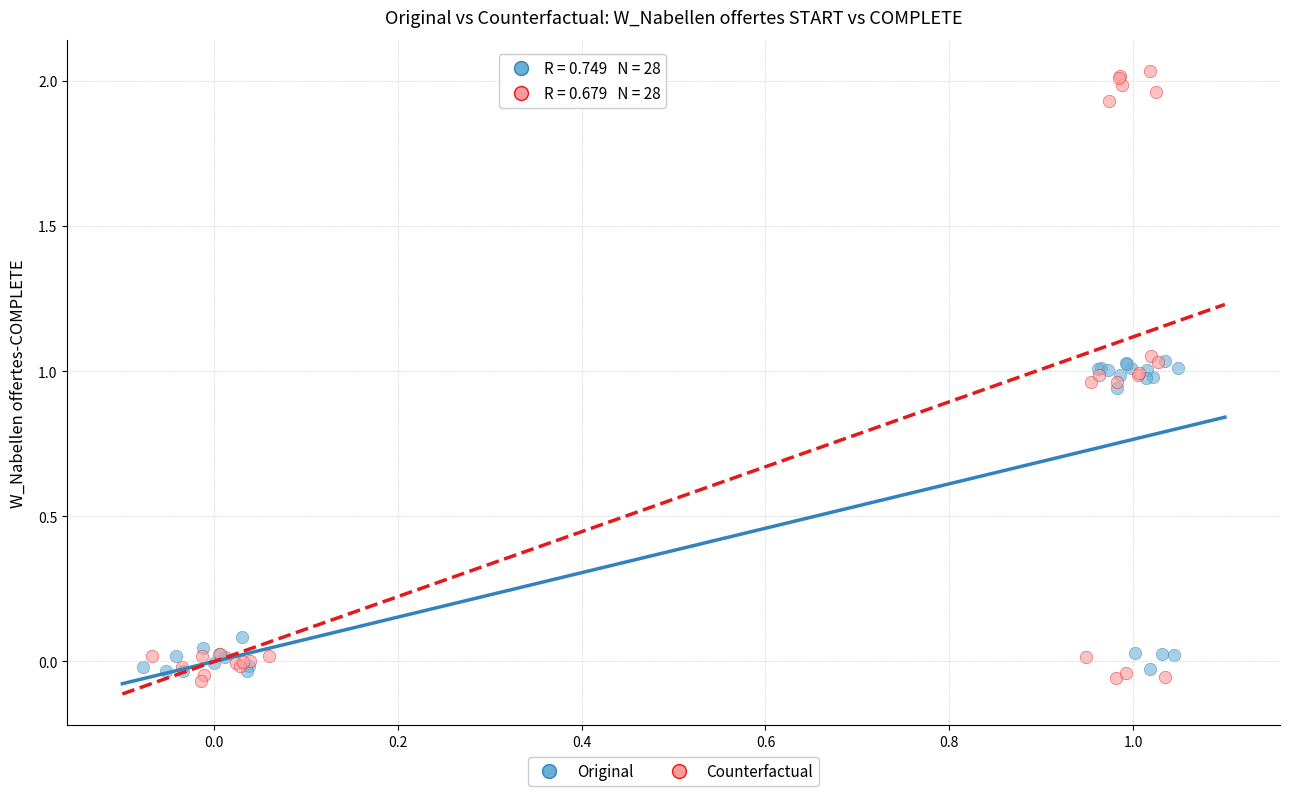

Which series has the widest spread of Y values?

Counterfactual